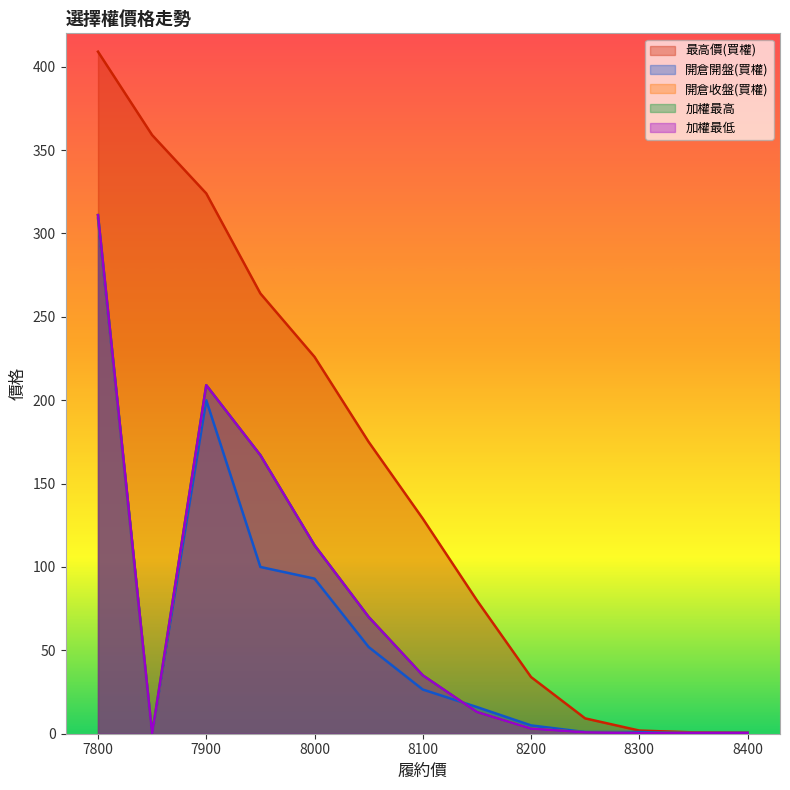

At which label does 最高價(買權) first exceed 129?

7800